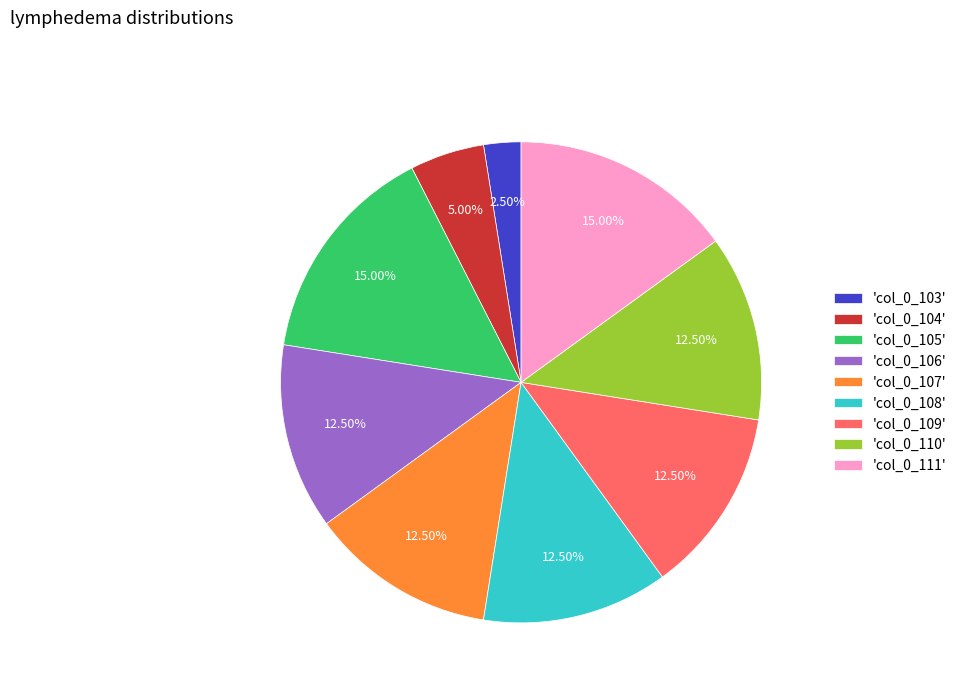

What is the ratio of the value at 'col_0_105' to the value at 'col_0_108'?

1.2